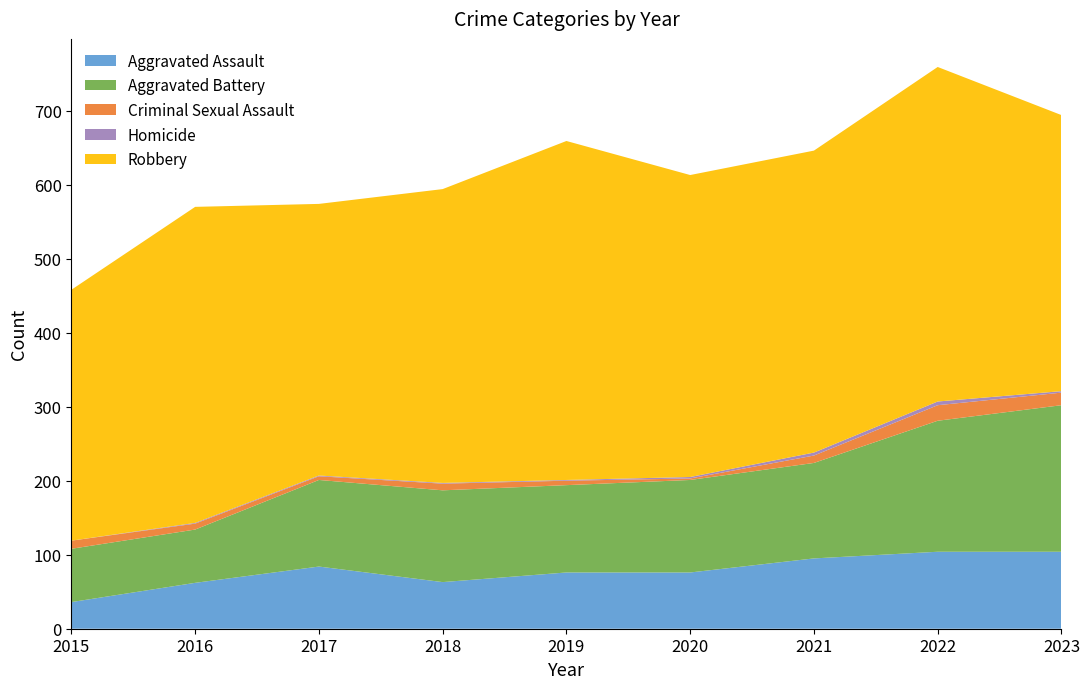

Reading left to right, what are all the values shown in this chart?

Aggravated Assault: 2015=36	2016=62	2017=84	2018=63	2019=76	2020=76	2021=95	2022=104	2023=104
Aggravated Battery: 2015=72	2016=72	2017=117	2018=124	2019=118	2020=125	2021=129	2022=177	2023=198
Criminal Sexual Assault: 2015=11	2016=8	2017=5	2018=9	2019=6	2020=2	2021=10	2022=21	2023=17
Homicide: 2015=0	2016=1	2017=1	2018=1	2019=1	2020=2	2021=4	2022=5	2023=2
Robbery: 2015=339	2016=427	2017=367	2018=397	2019=458	2020=408	2021=408	2022=452	2023=373